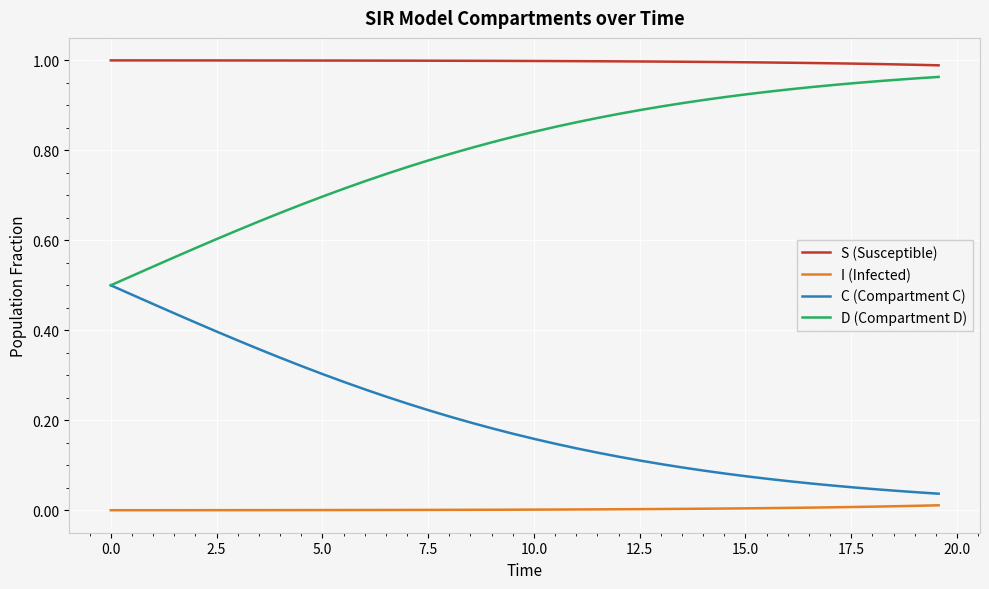

What are all the series names shown in the legend?

S (Susceptible), I (Infected), C (Compartment C), D (Compartment D)